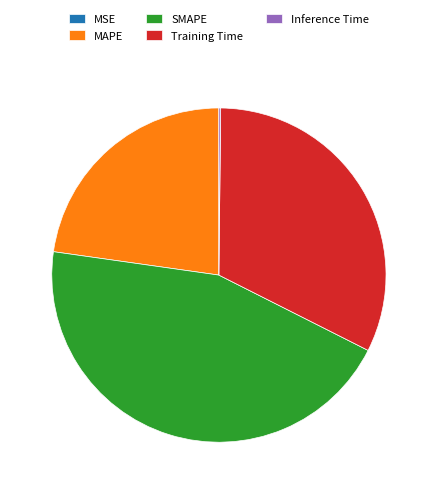

Is it true that MAPE is 29% of the pie?

False